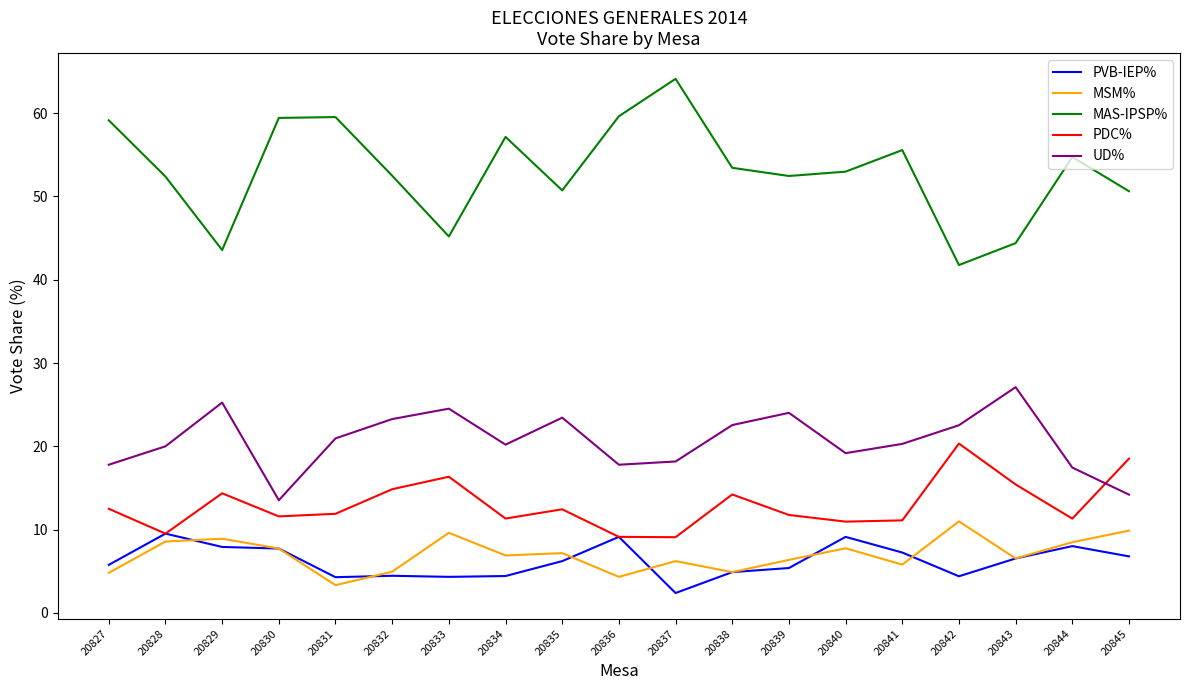

In MAS-IPSP%, how many points are lower than both neighbors (excluding endpoints)?

5